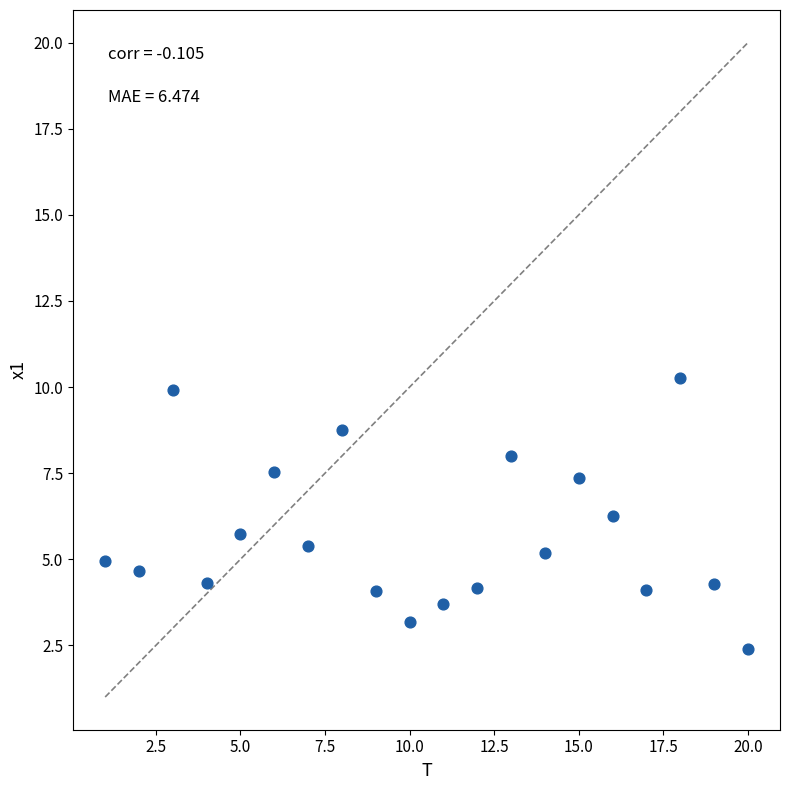

What is the range of Y values (max minus min)?

7.9